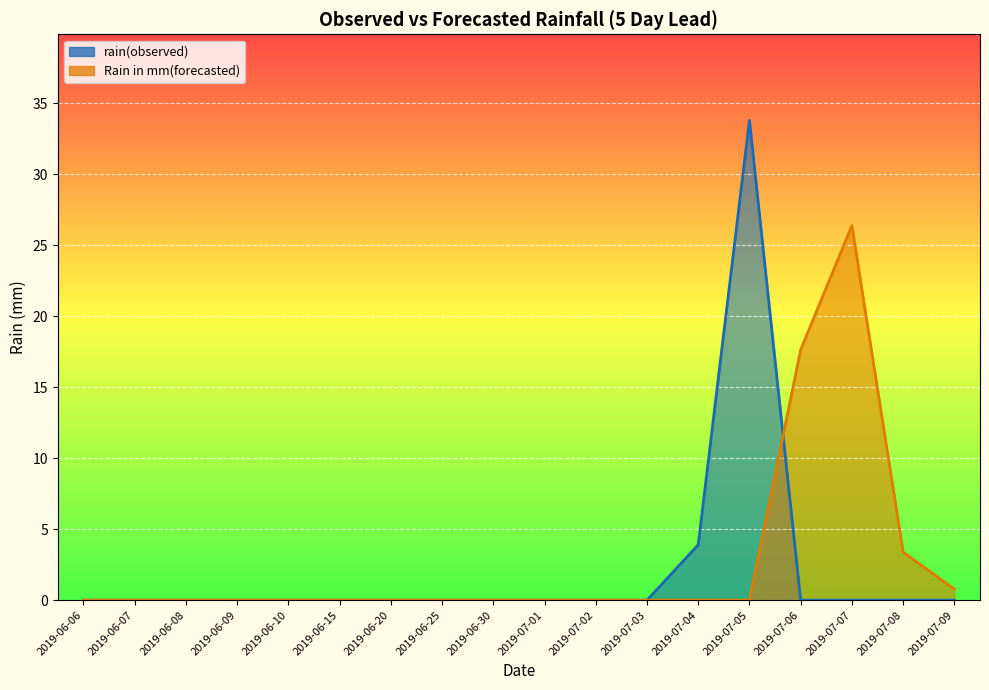

The value of Rain in mm(forecasted) at 2019-06-15 is 12.0. True or false?

False